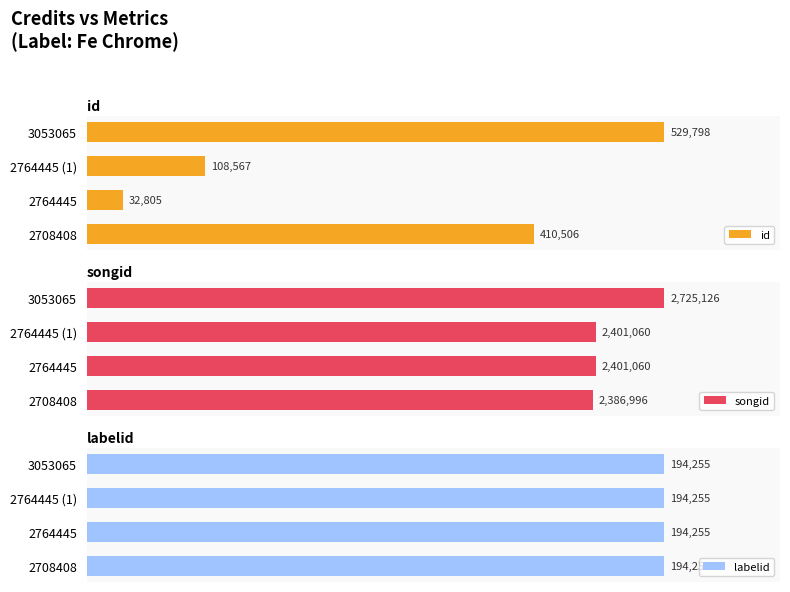

List the series in order of their overall mean, lowest first.

labelid, id, songid